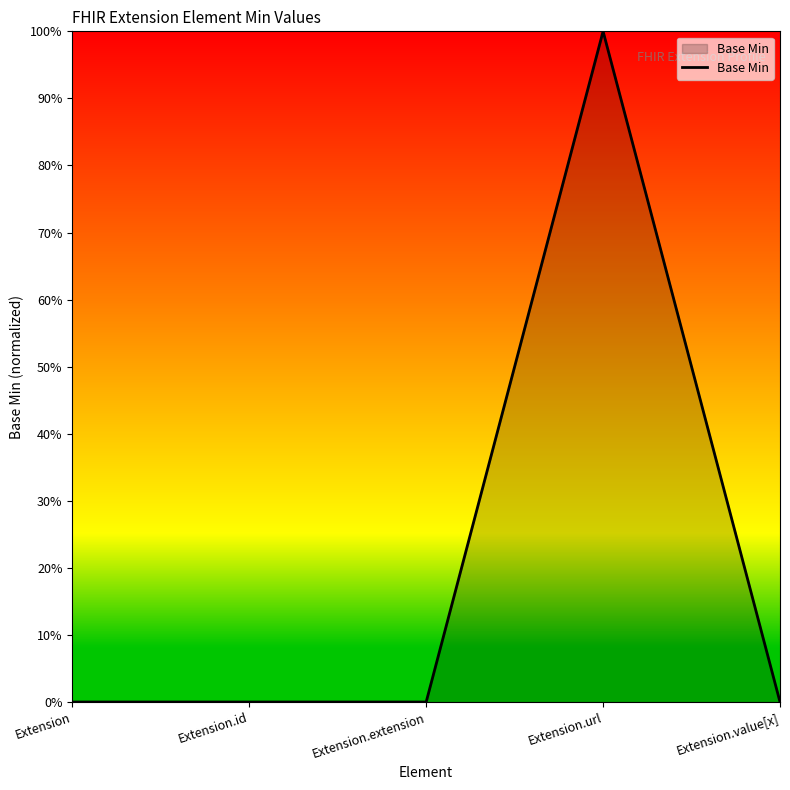

What position from the left is Extension.value[x]?

5